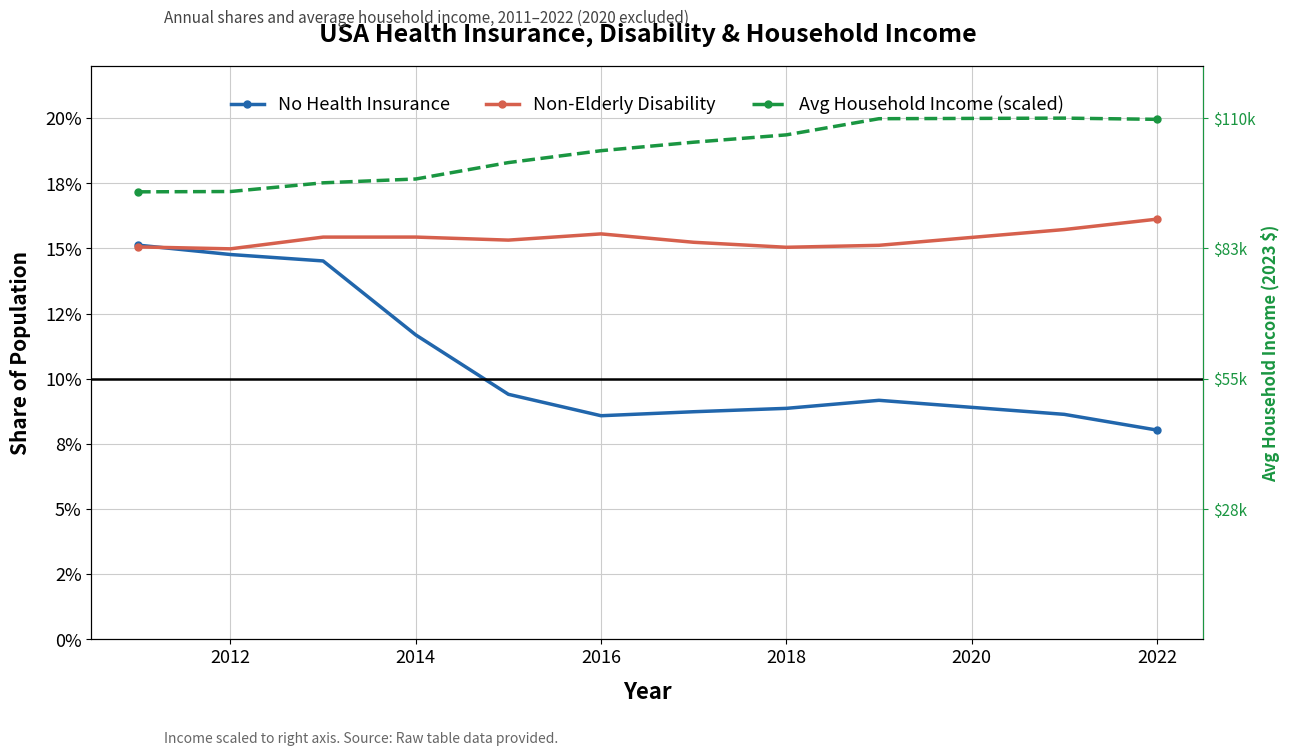

At how many categories does at least one series exceed 0?

11